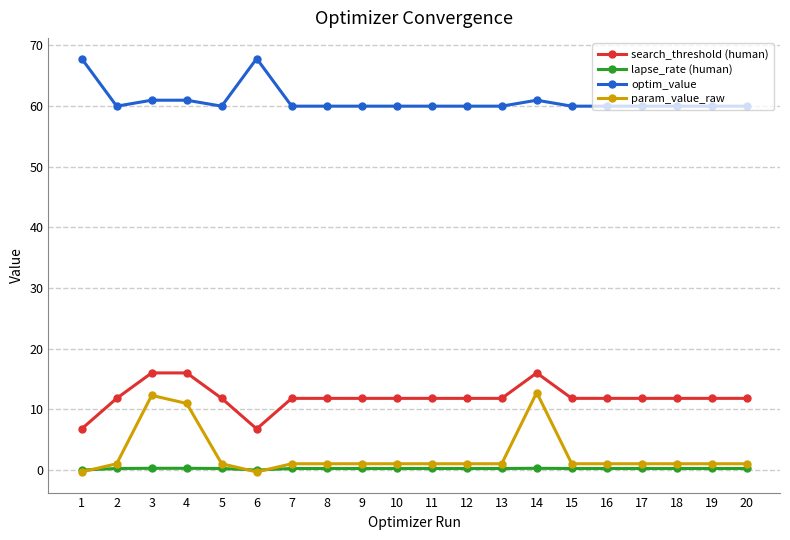

True or false: search_threshold (human) and param_value_raw cross at least once.

False